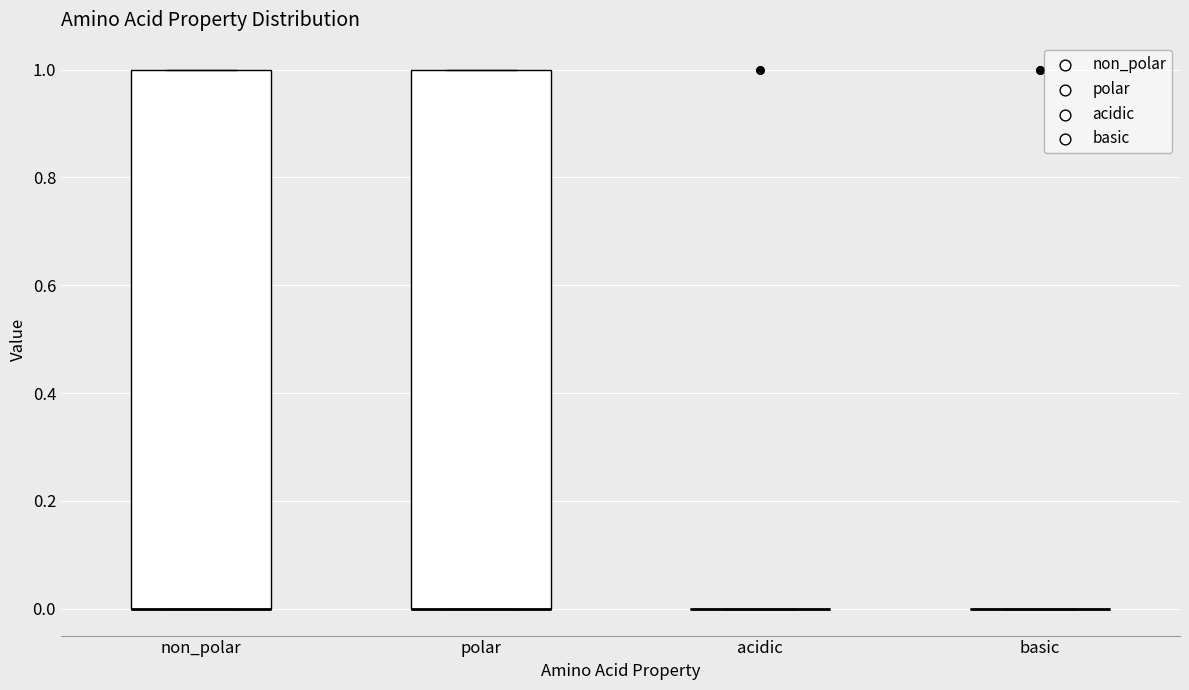

Reading left to right, read every box against the y-axis: the position of its median line, the range the box covers, and the ends of its whiskers. The values are not printed on the chart, so give them approximately, as read against the axis.

non_polar: median 0 (drawn on the box's lower edge), box 0 to 1, whiskers 0 to 1
polar: median 0 (drawn on the box's lower edge), box 0 to 1, whiskers 0 to 1
acidic: box collapsed to a line at 0, whiskers 0 to 0
basic: box collapsed to a line at 0, whiskers 0 to 0